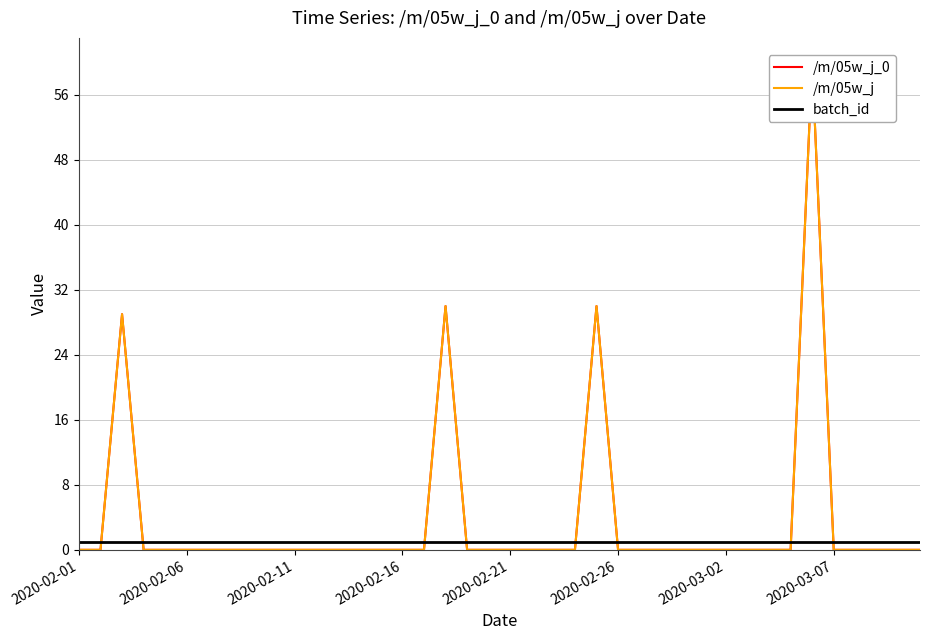

Is it true that /m/05w_j_0 equals 26 at 23?

False